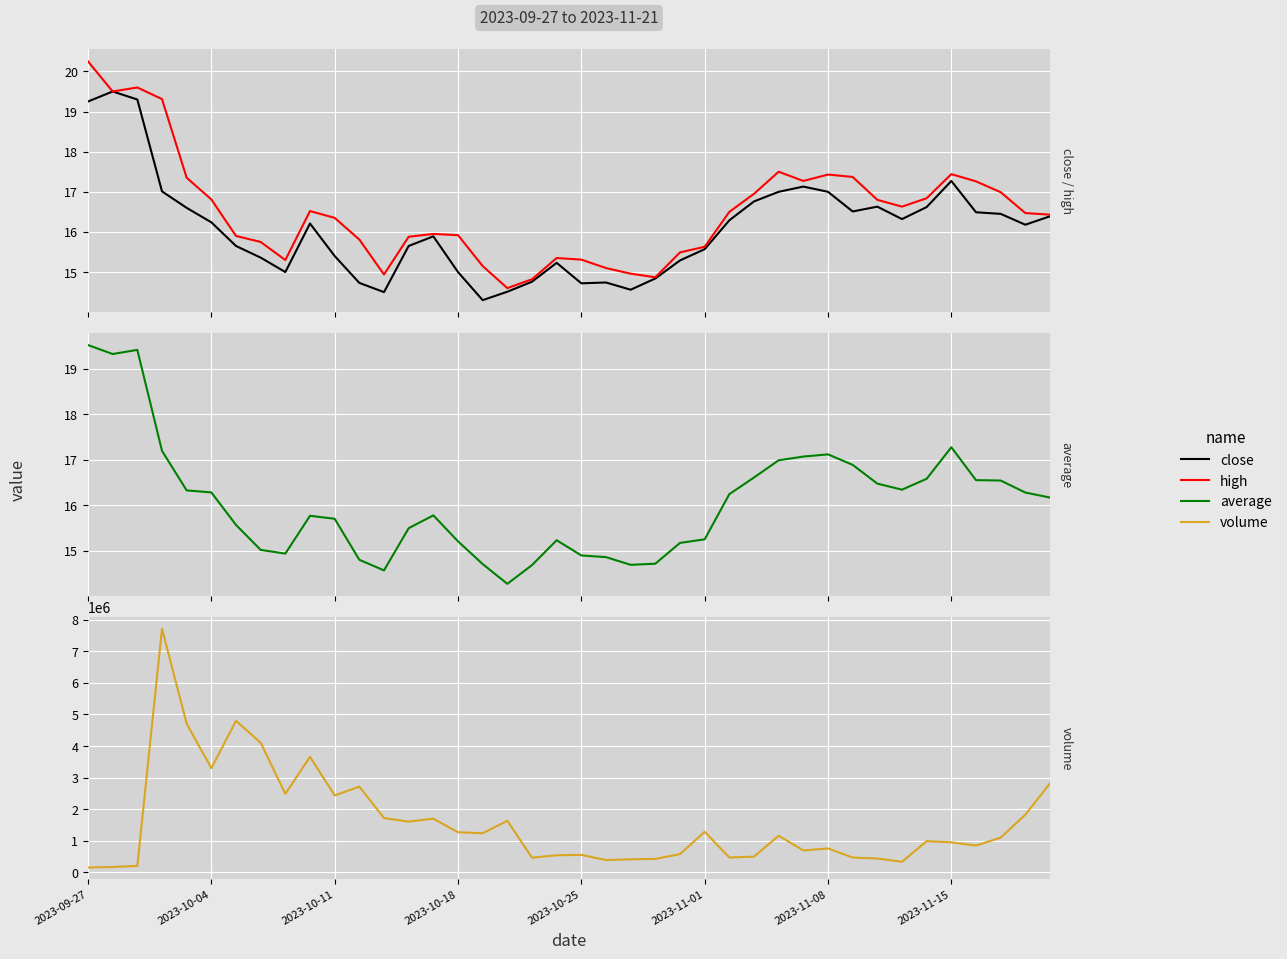

Is it true that close equals 15.0 at 8?

True